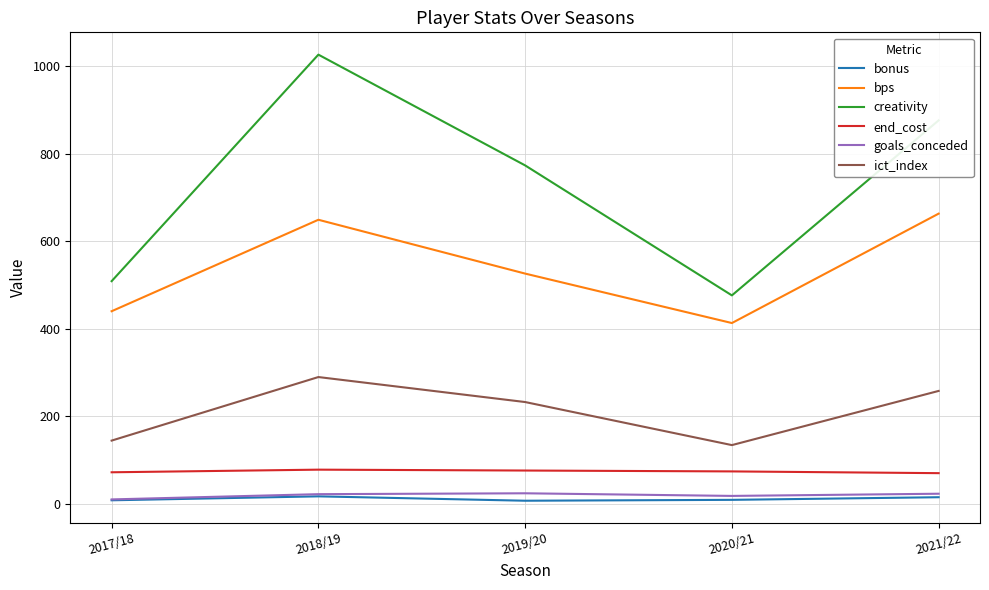

What is the total value across all series at 2017/18?

1183.1